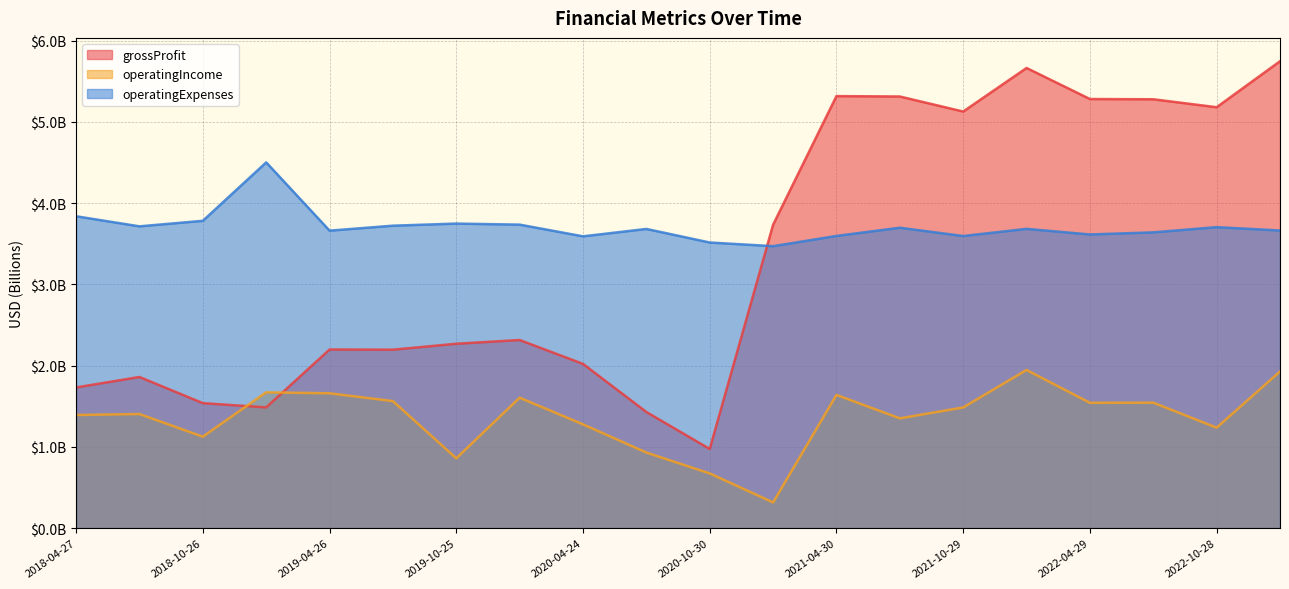

What is the sum of the operatingExpenses values at 2020-10-30 and 2022-01-28?

7.2